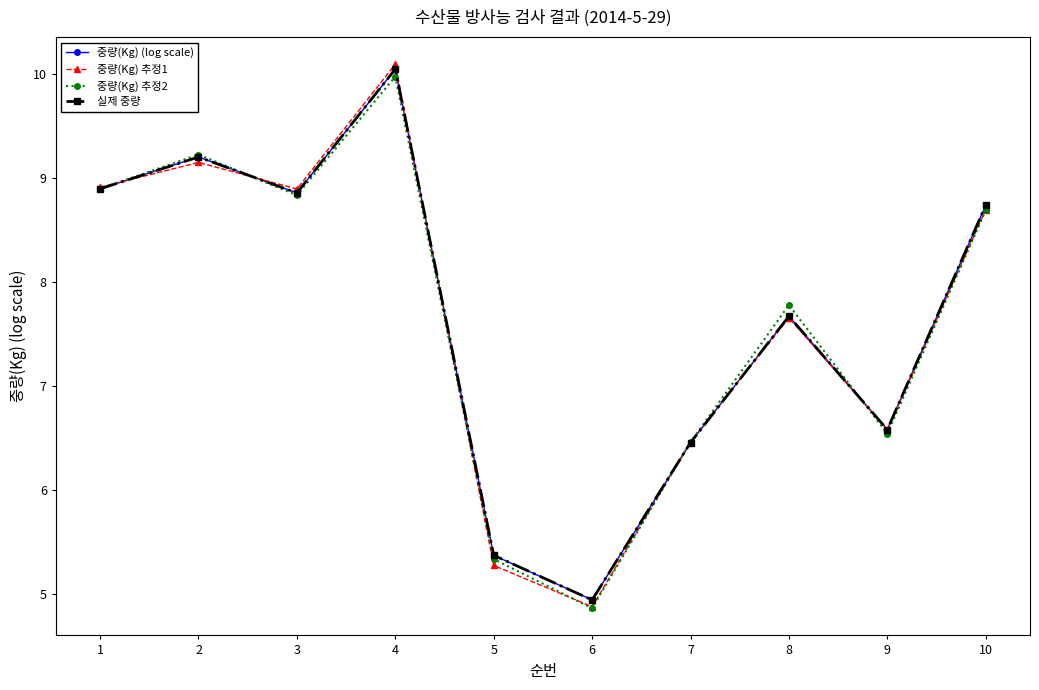

List the series in order of their peak value, lowest first.

중량(Kg) 추정2, 중량(Kg) (log scale), 실제 중량, 중량(Kg) 추정1